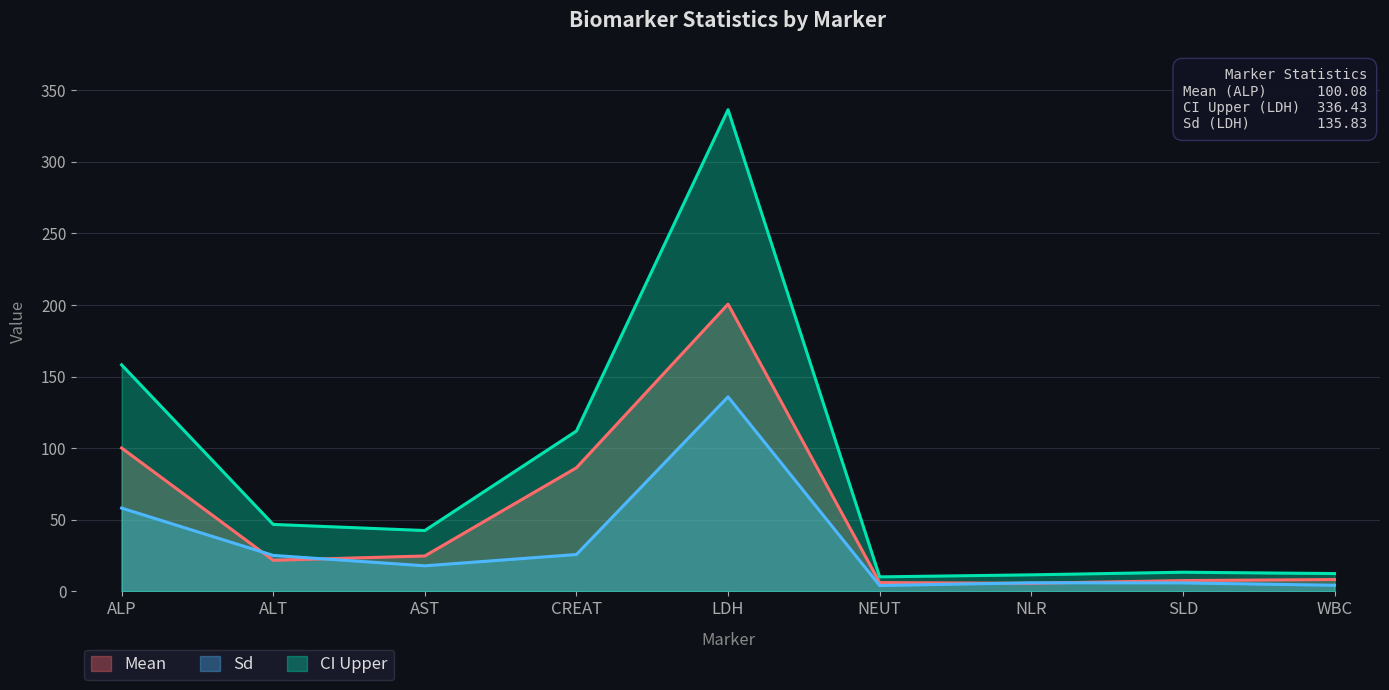

How many categories are shown in the chart?

9